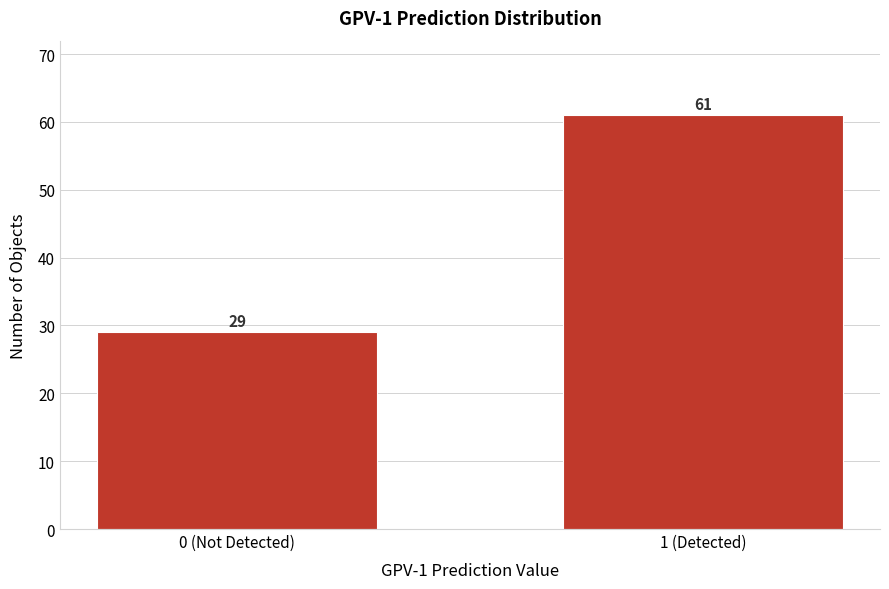

Reading left to right, extract all data points from this chart.

29	61